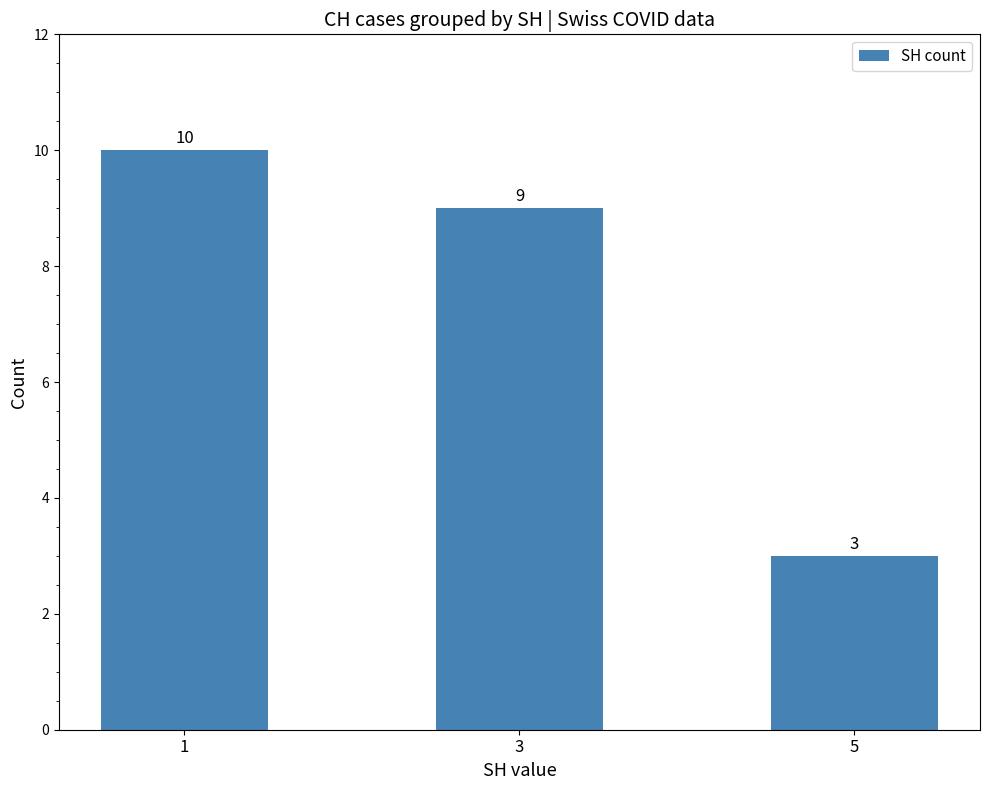

How many bars are there in total?

3